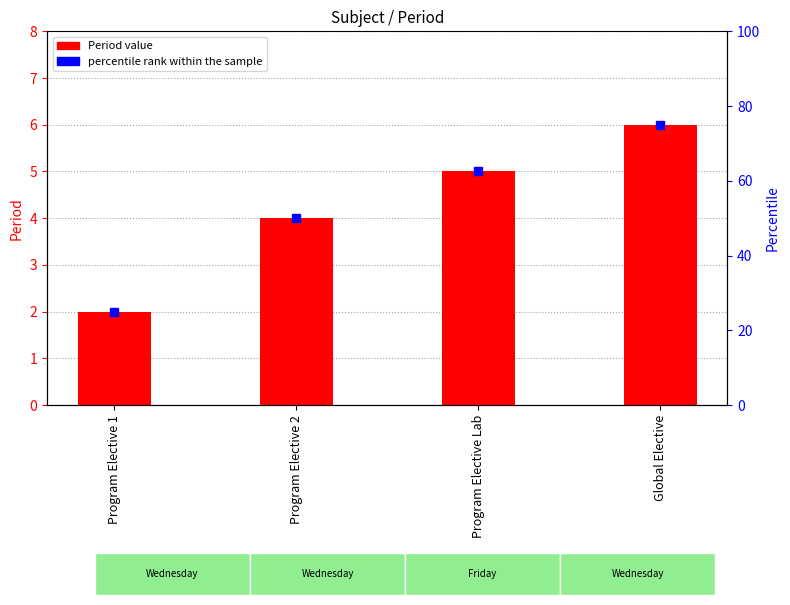

True or false: Period has a value of 1.6 at Global Elective.

False